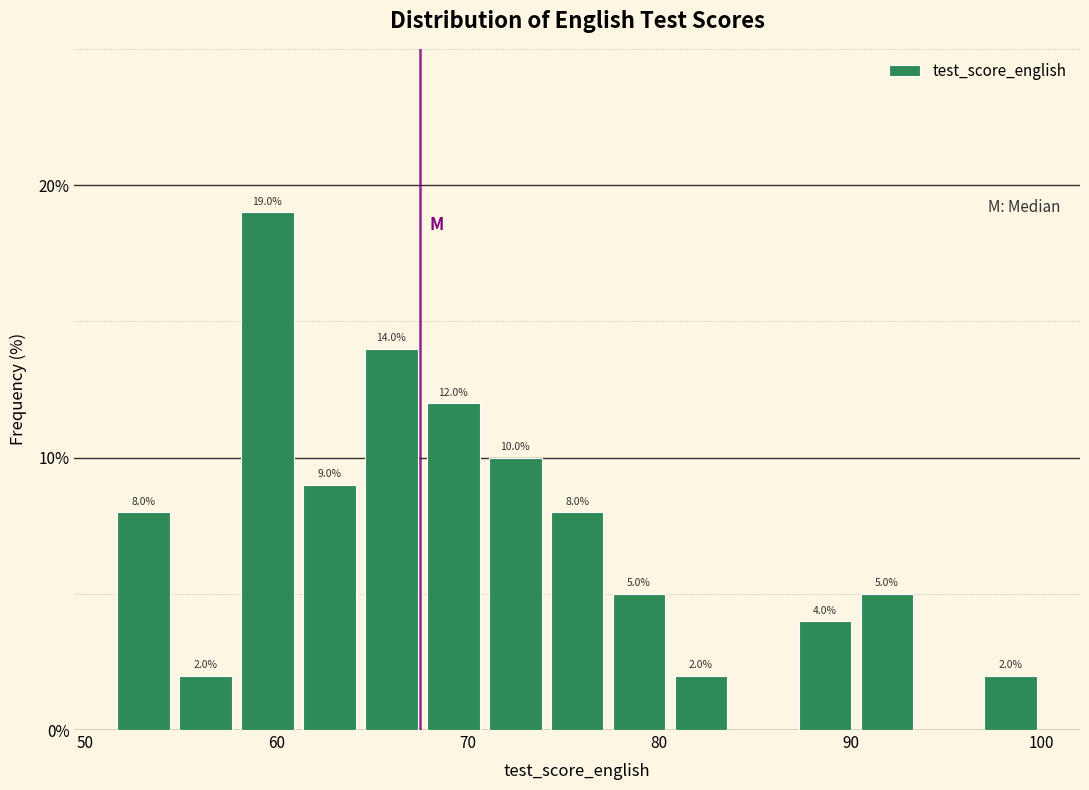

Around what value on the x-axis is the tallest bar? Give the approximate position of its centre, as read against the axis.

60